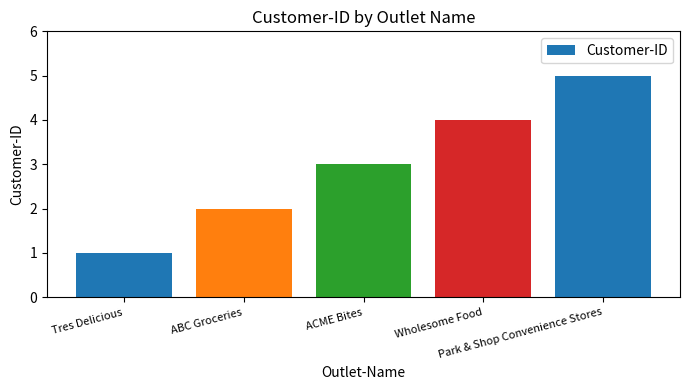

What is the minimum value shown in the chart?

1